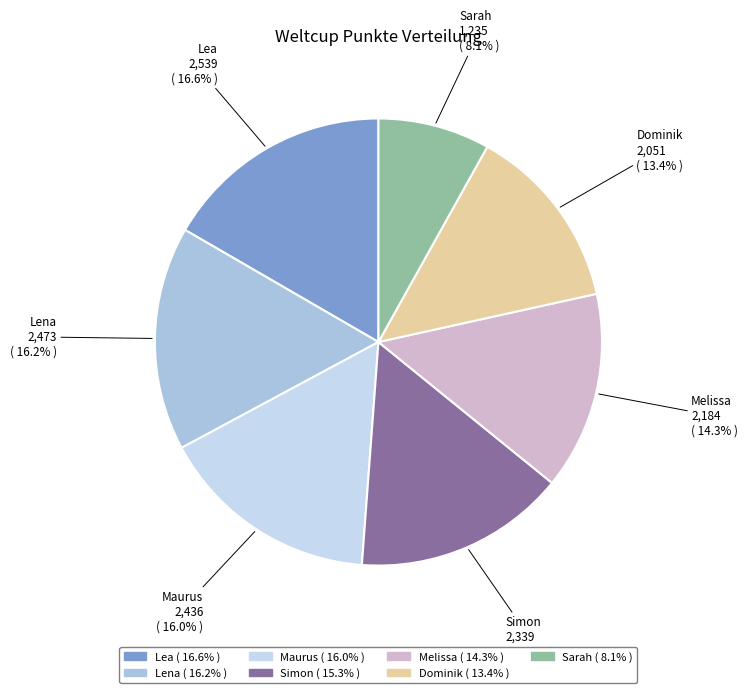

Is it true that Lea is 17% of the pie?

True